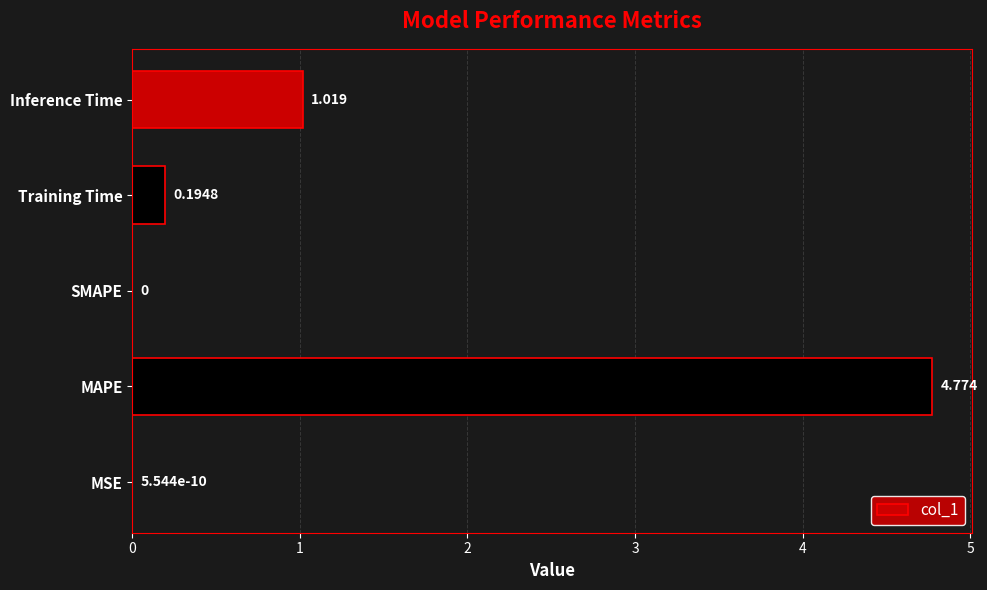

Which has a higher value, Training Time or SMAPE?

Training Time